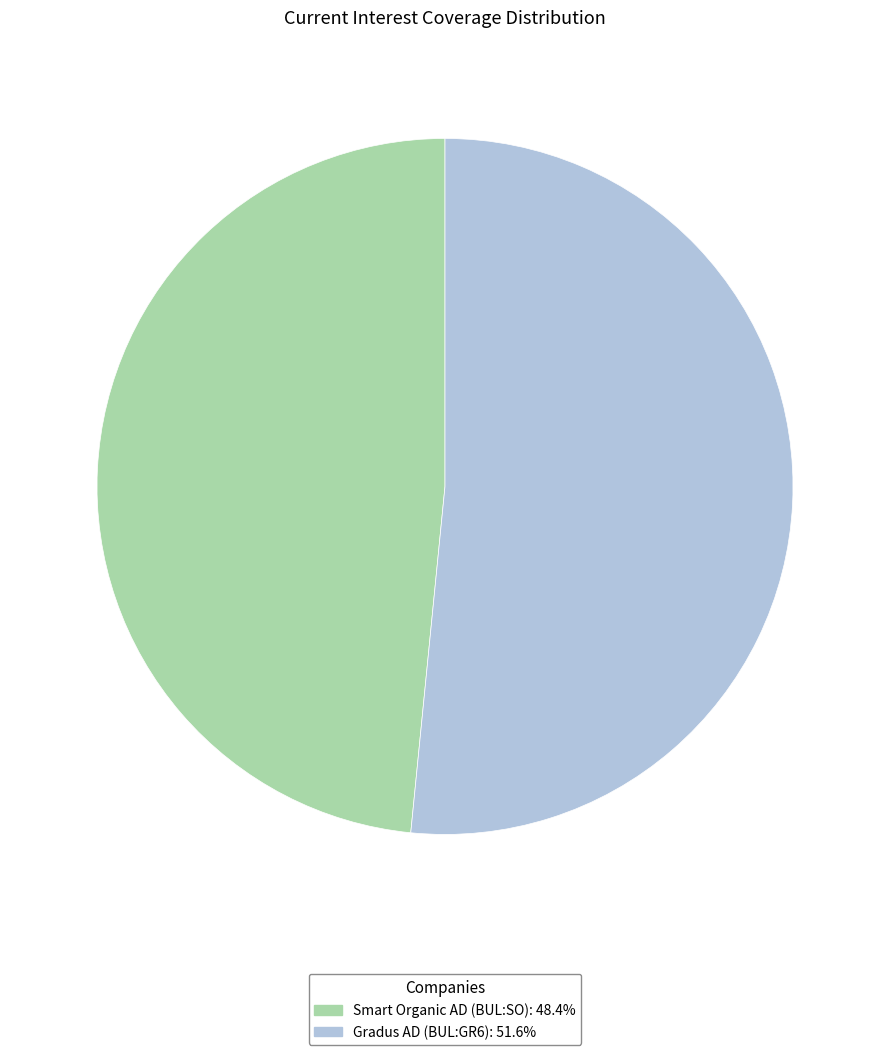

Do Smart Organic AD (BUL:SO) and Gradus AD (BUL:GR6) together represent more than half of the pie?

Yes